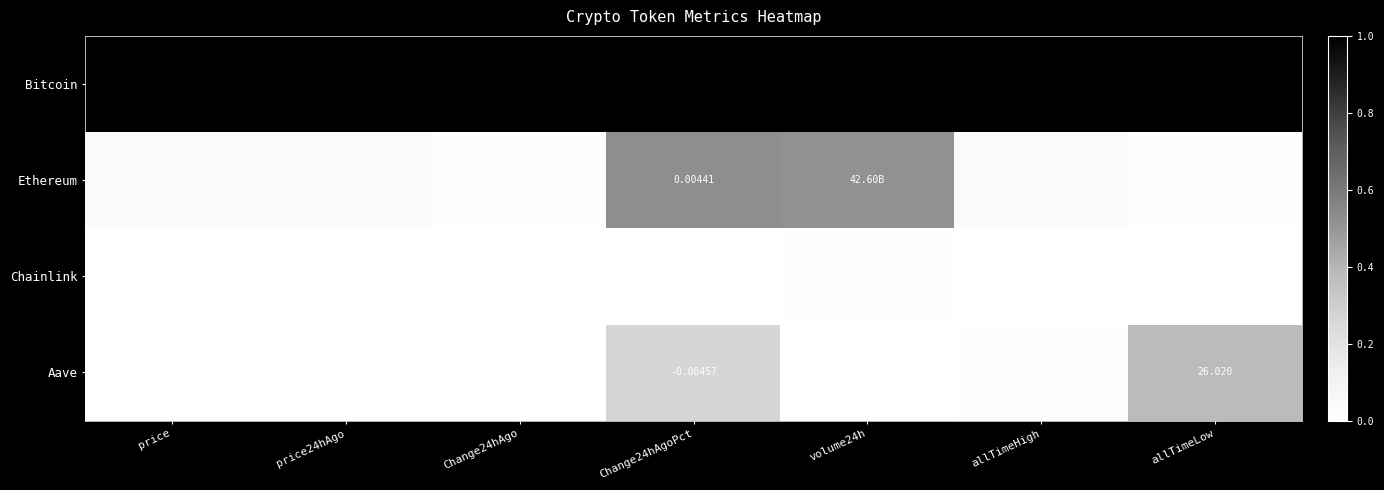

Which series changed the most between Change24hAgoPct and allTimeHigh?

Bitcoin